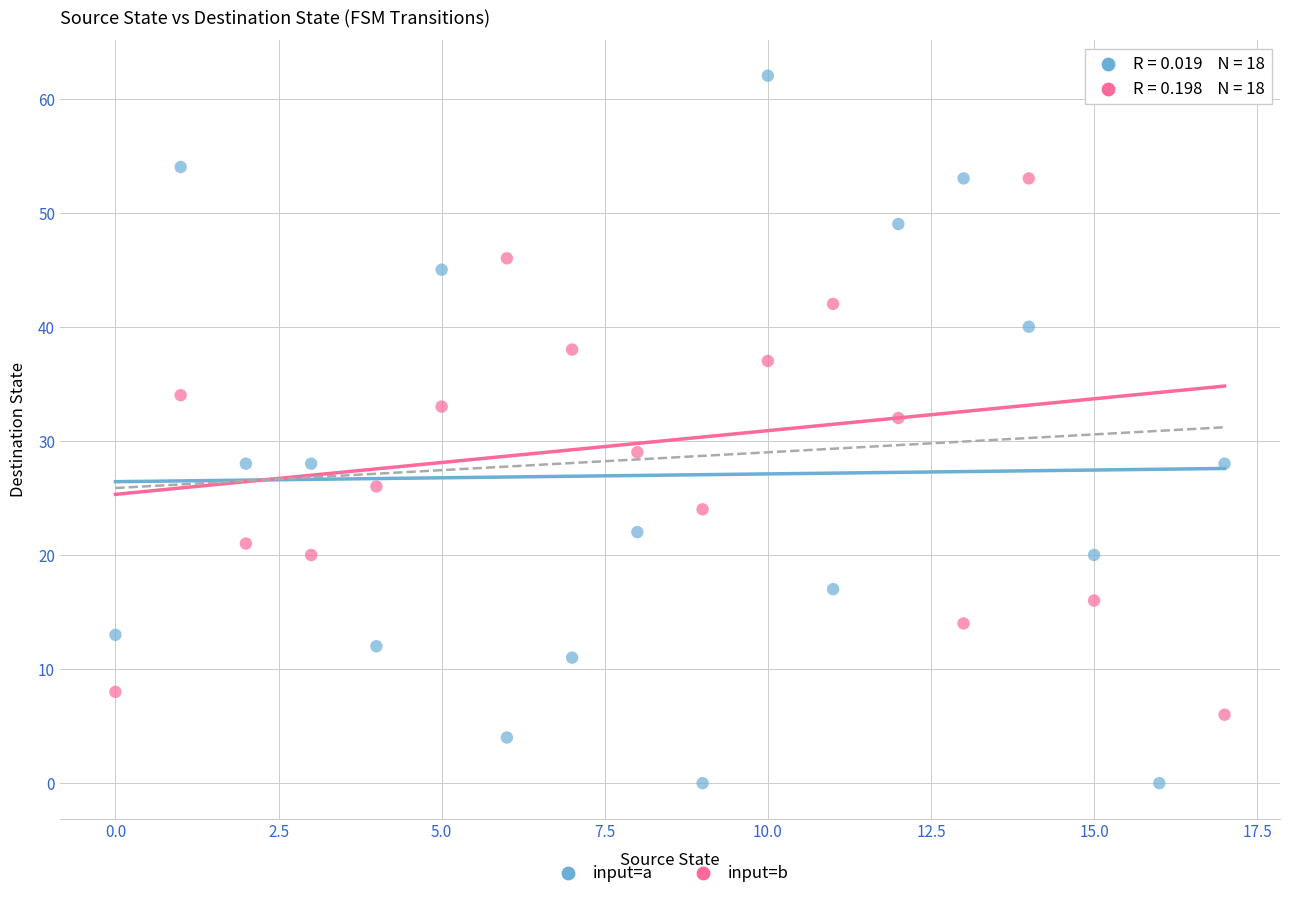

Across all data points, what is the range of Y values (max minus min)?

62